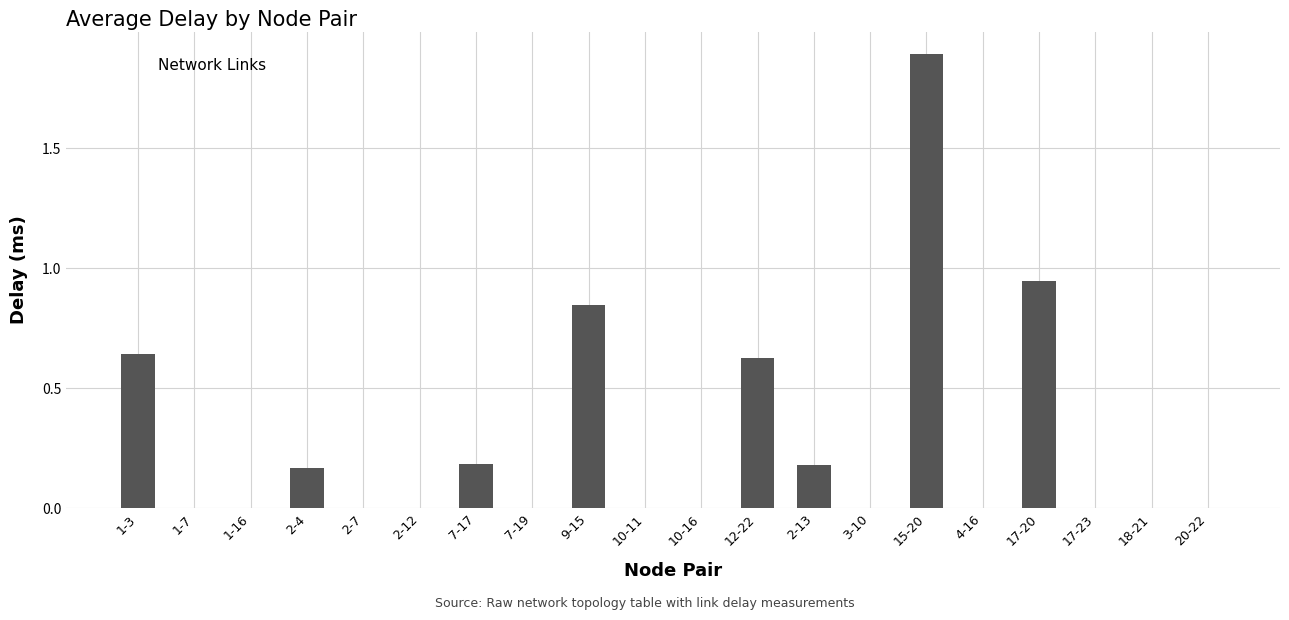

The chart shows a value of 0.2 at 7-17. True or false?

True